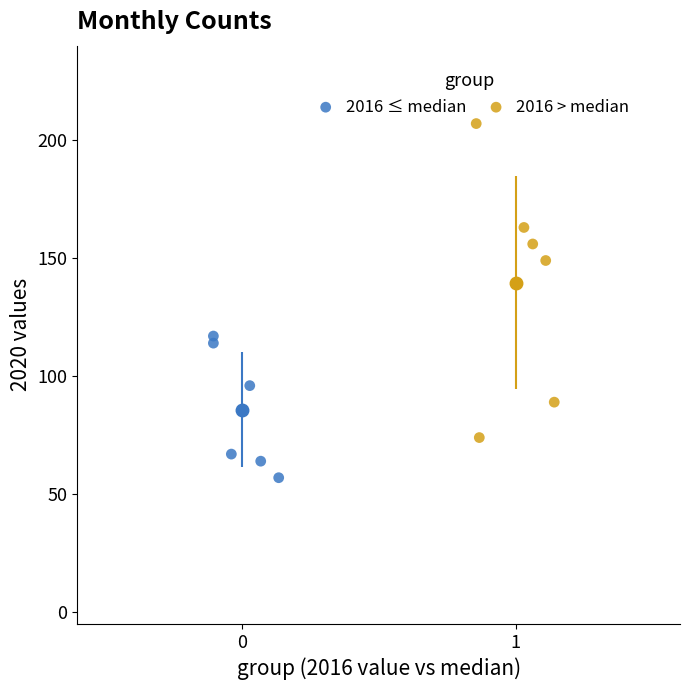

Which series reaches the maximum Y coordinate?

2016 > median